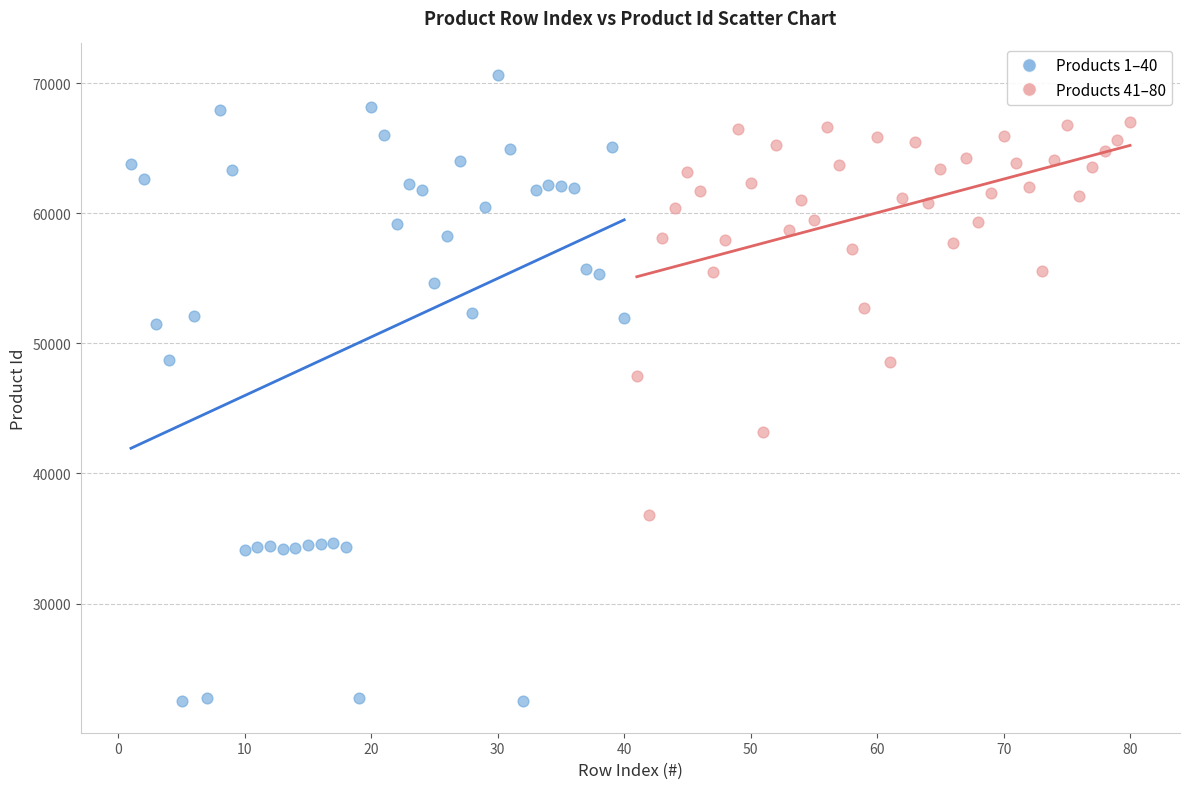

What are all the series names shown in the legend?

Products 1–40, Products 41–80